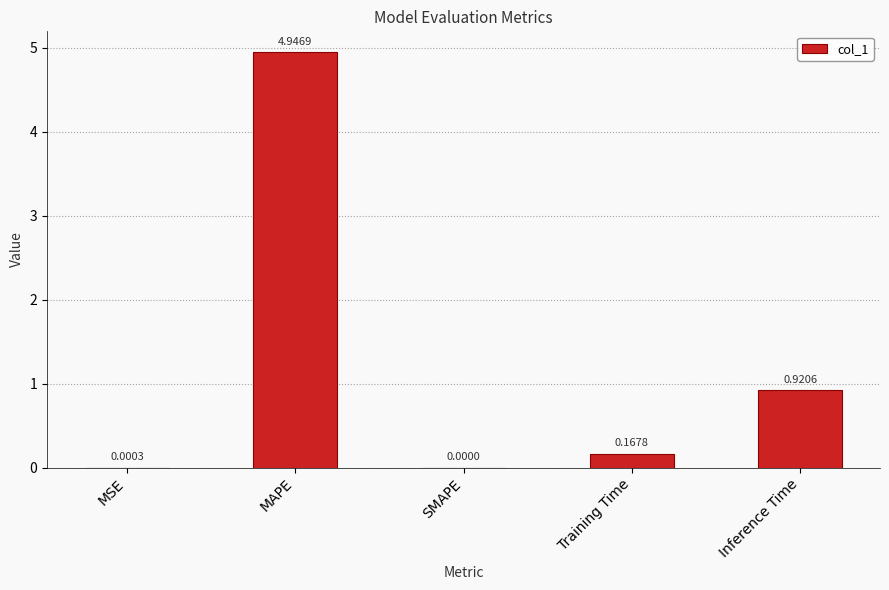

Which has a higher value, MSE or Inference Time?

Inference Time